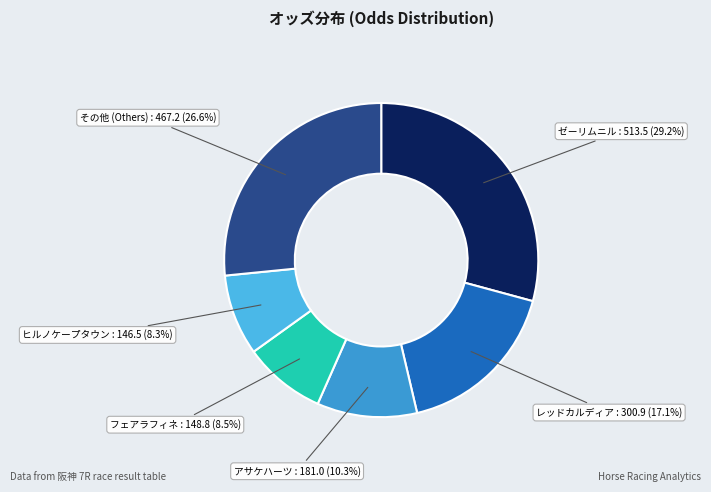

How many slices are in this pie chart?

6